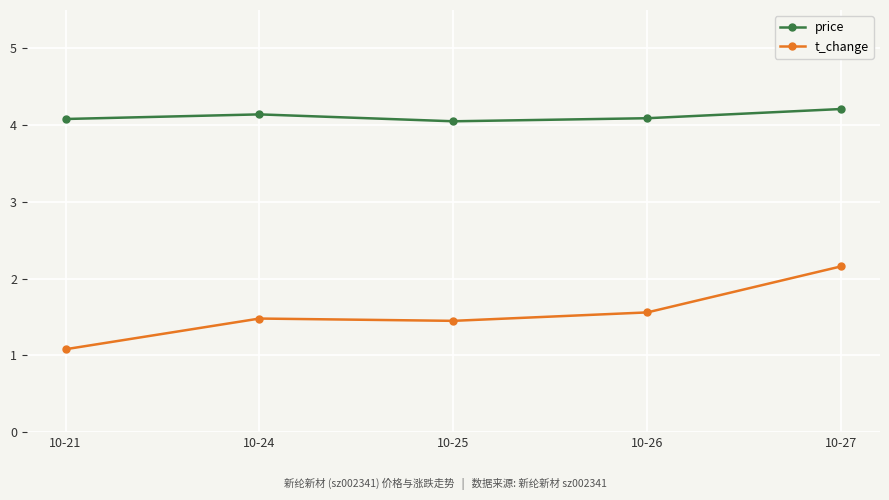

At which label is t_change closest to 1?

10-21